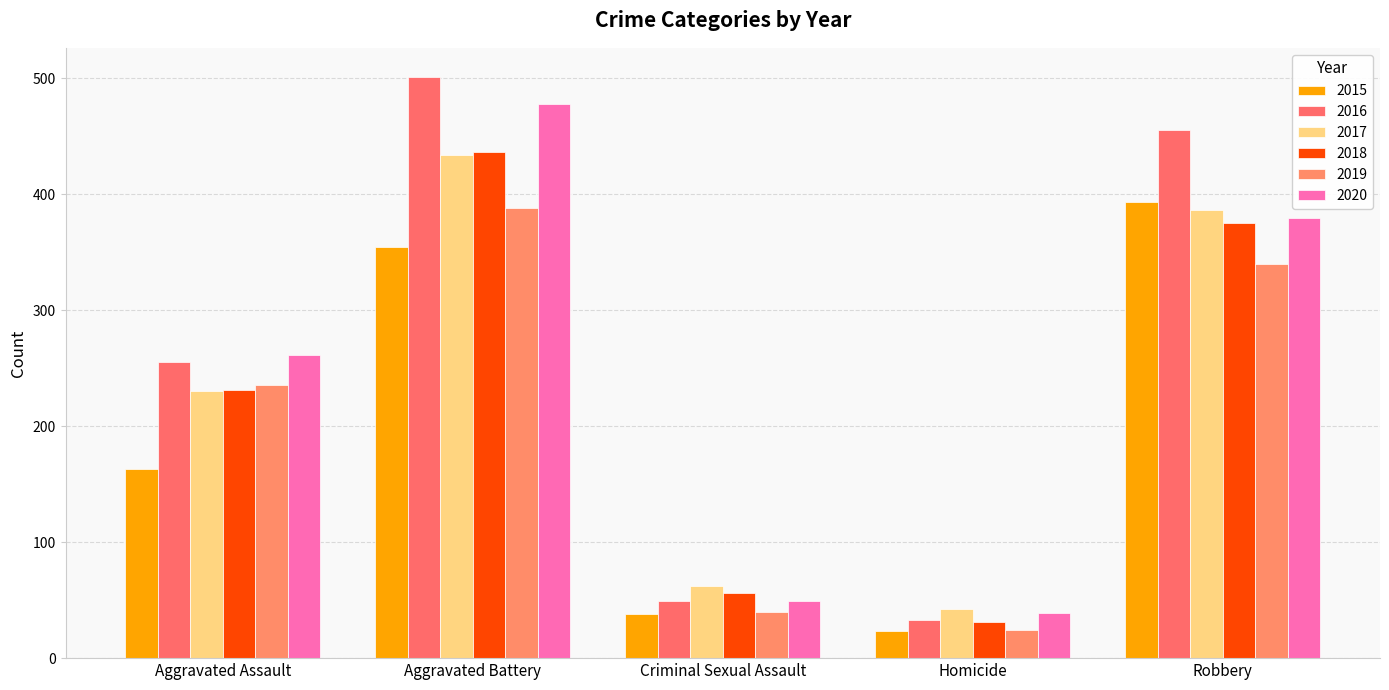

How many bars are there in total?

30